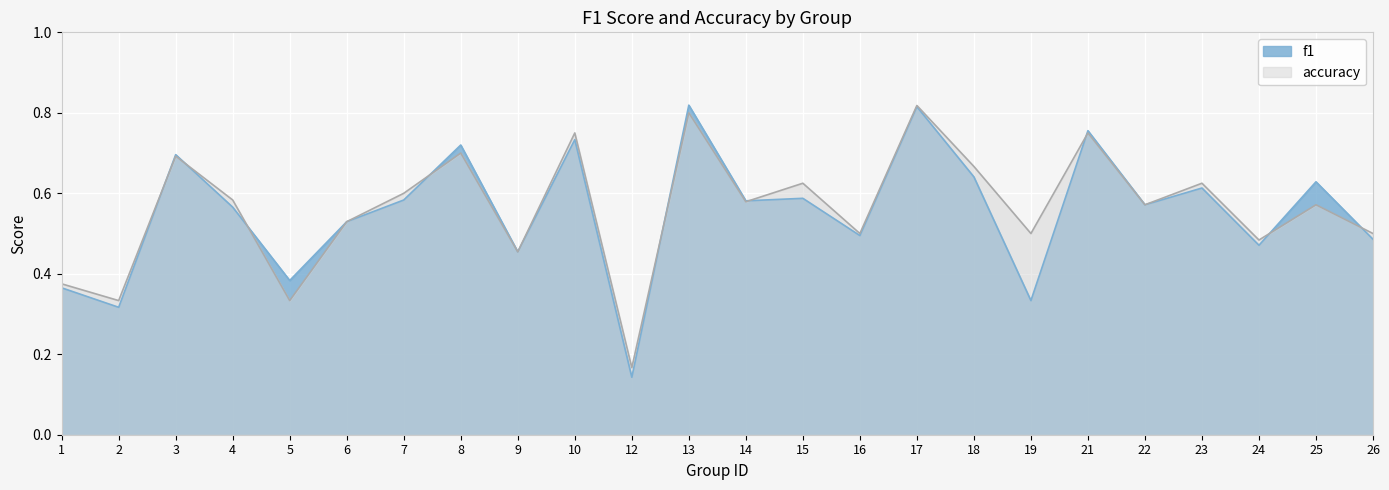

Which category has the highest value in the accuracy series?

17